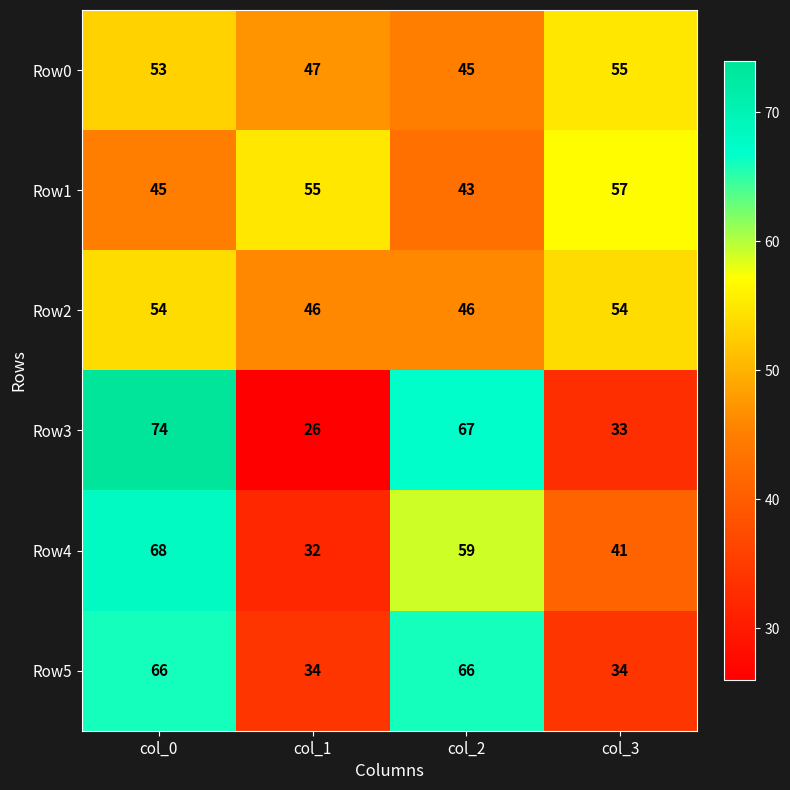

Rank the series by their maximum value, from lowest to highest.

Row2, Row0, Row1, Row5, Row4, Row3